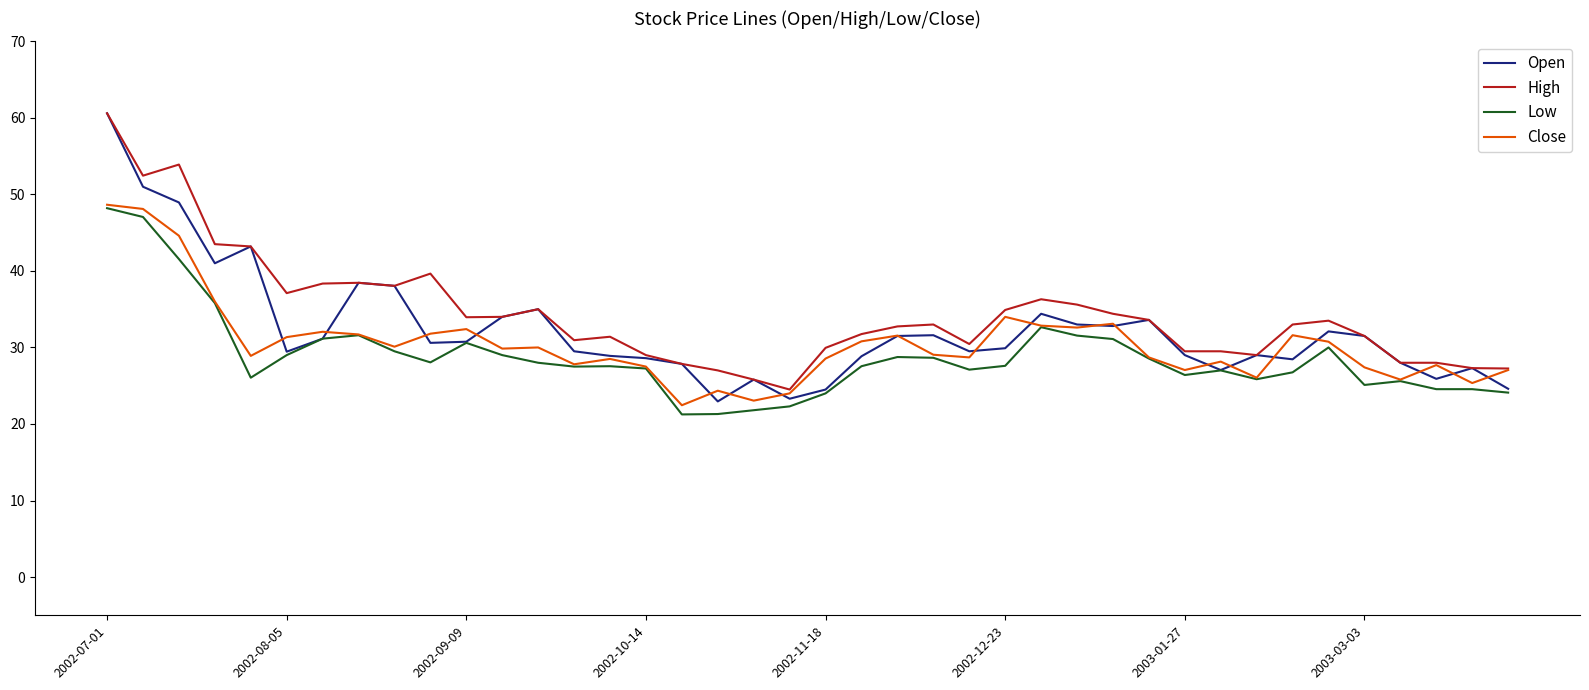

Which series has the widest spread of values?

Open